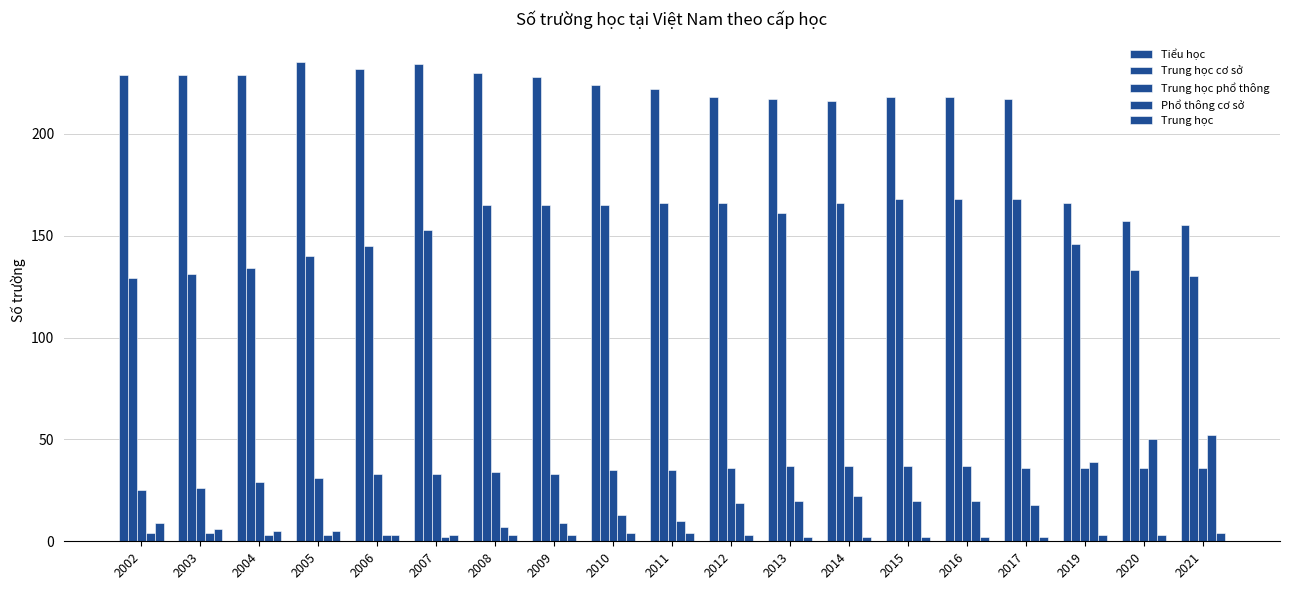

Reading left to right, transcribe all the data shown in this chart.

Tiểu học: 229	229	229	235	232	234	230	228	224	222	218	217	216	218	218	217	166	157	155
Trung học cơ sở: 129	131	134	140	145	153	165	165	165	166	166	161	166	168	168	168	146	133	130
Trung học phổ thông: 25	26	29	31	33	33	34	33	35	35	36	37	37	37	37	36	36	36	36
Phổ thông cơ sở: 4	4	3	3	3	2	7	9	13	10	19	20	22	20	20	18	39	50	52
Trung học: 9	6	5	5	3	3	3	3	4	4	3	2	2	2	2	2	3	3	4